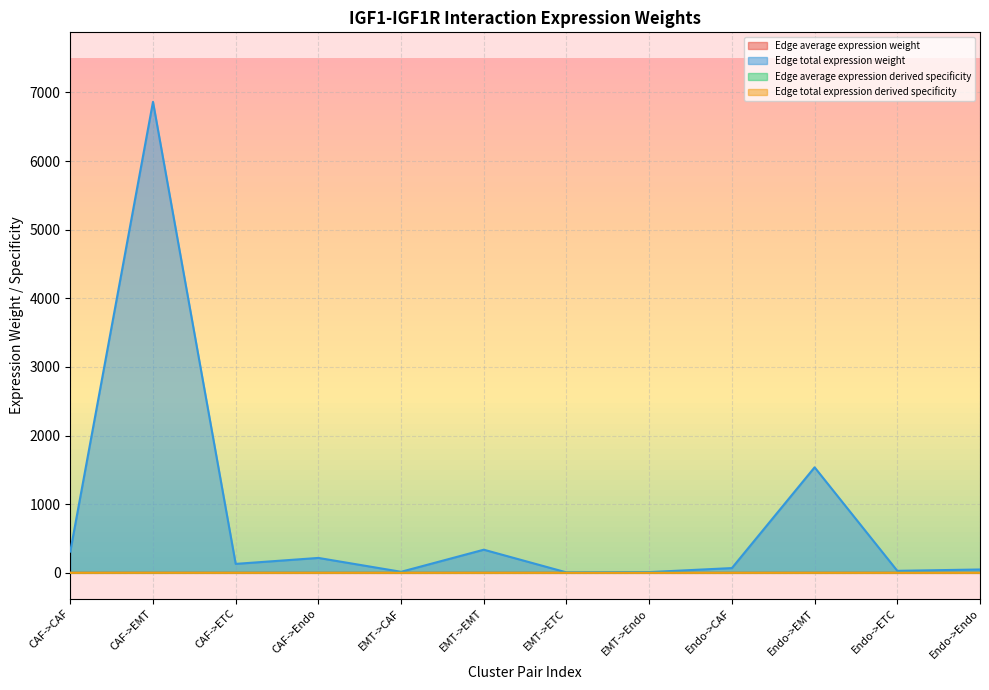

Is it true that Edge average expression derived specificity equals 0.0 at EMT->CAF?

True